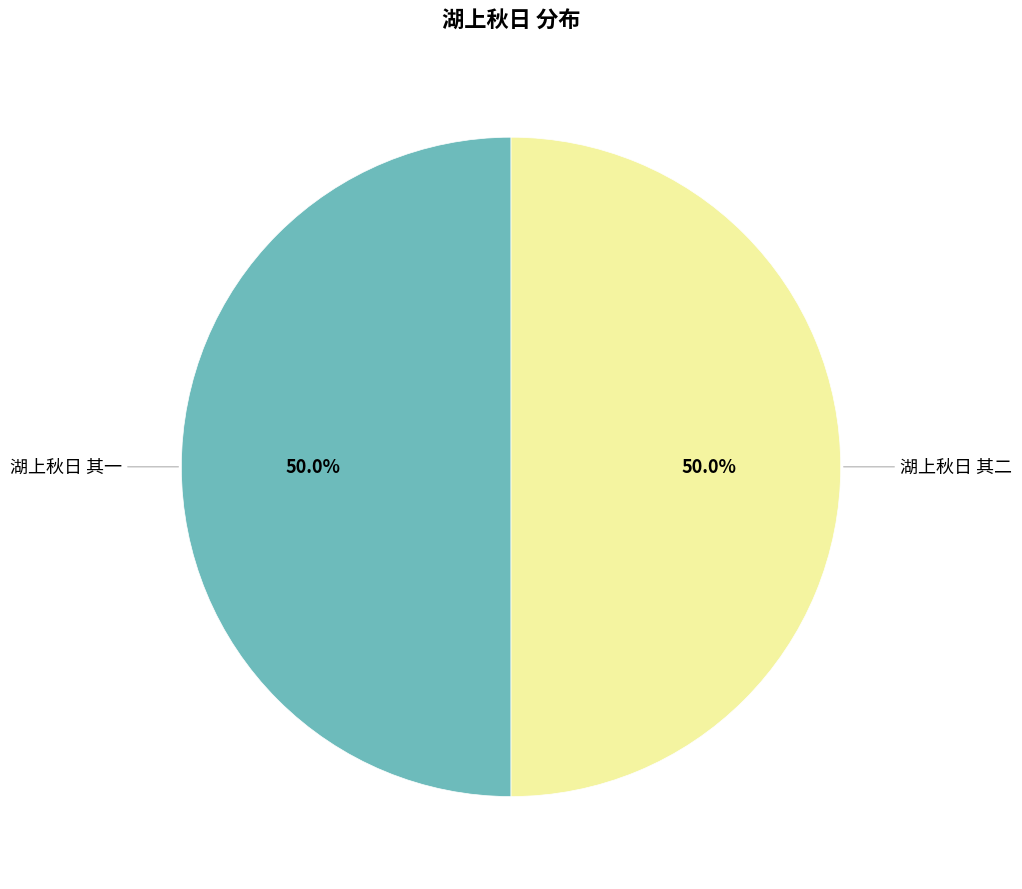

How many slices are in this pie chart?

2